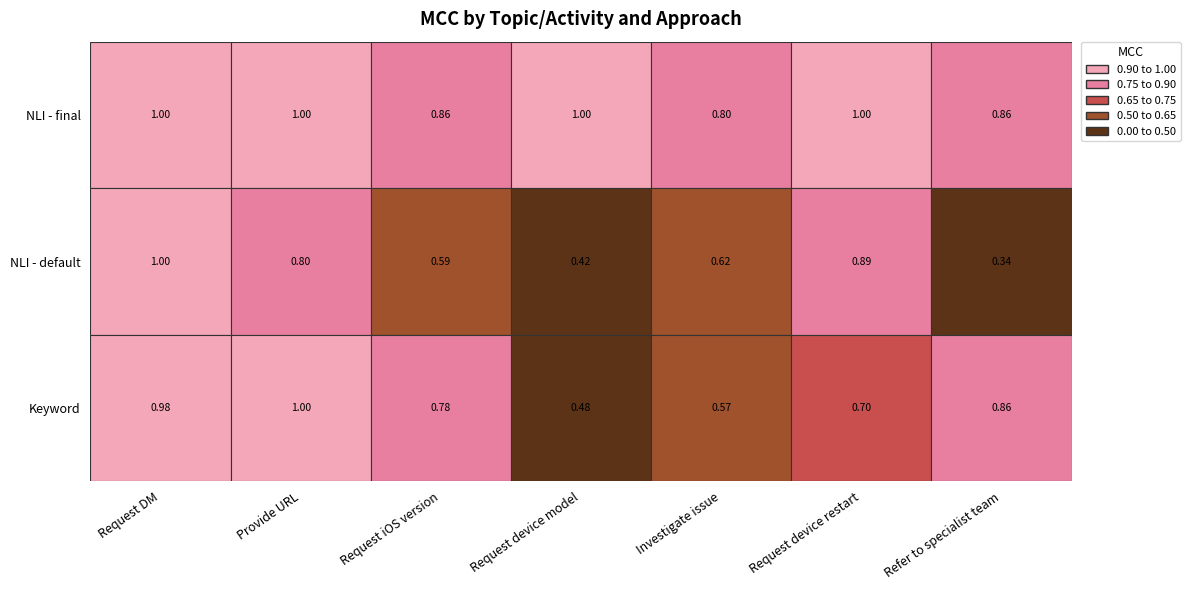

Count the Request device restart values in the range 0 to 1.

3